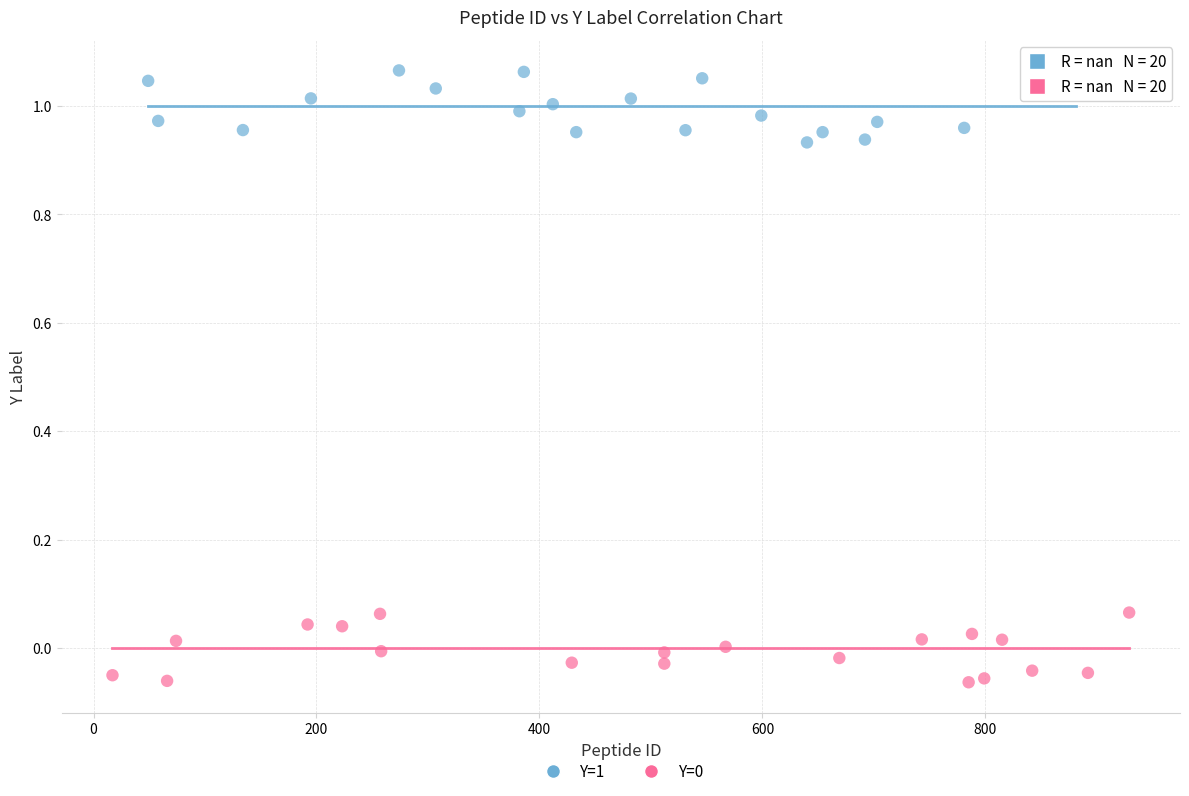

Which series contains the highest Y value?

Y=1